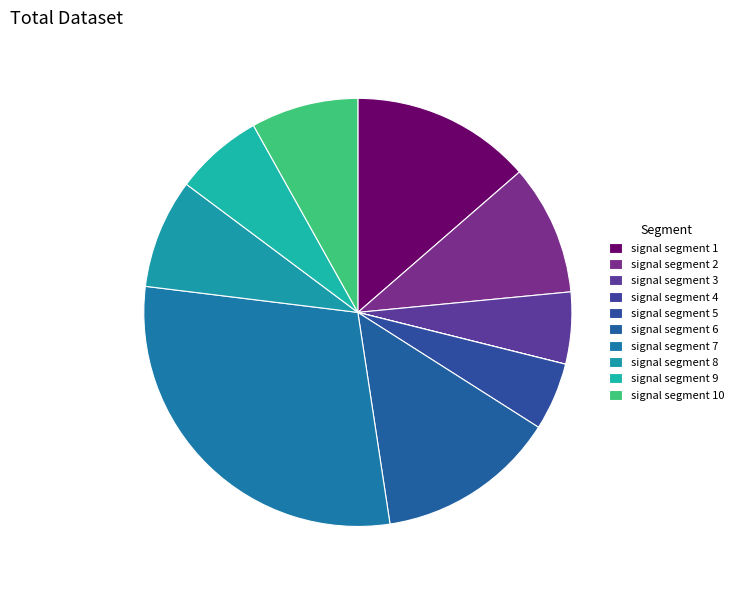

The signal segment 1 slice represents 14% of the pie. True or false?

True